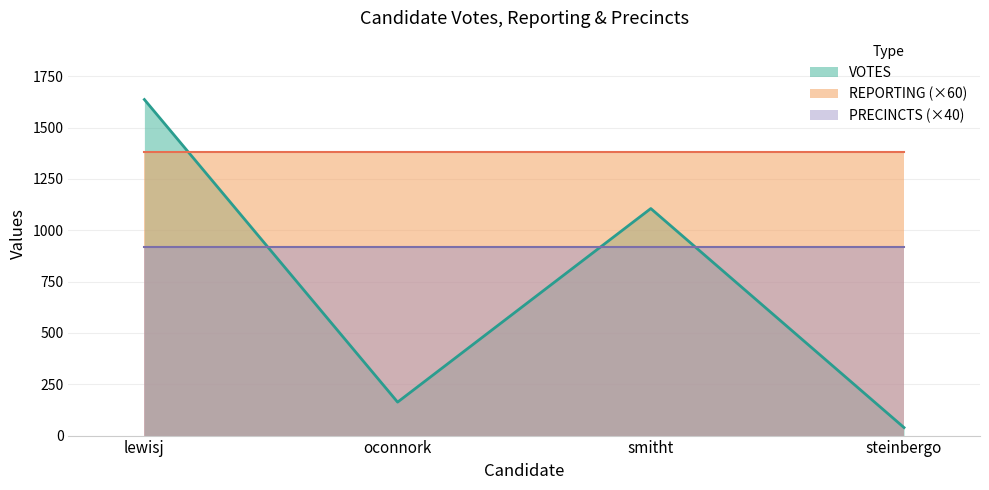

In VOTES, how many points are lower than both neighbors (excluding endpoints)?

1